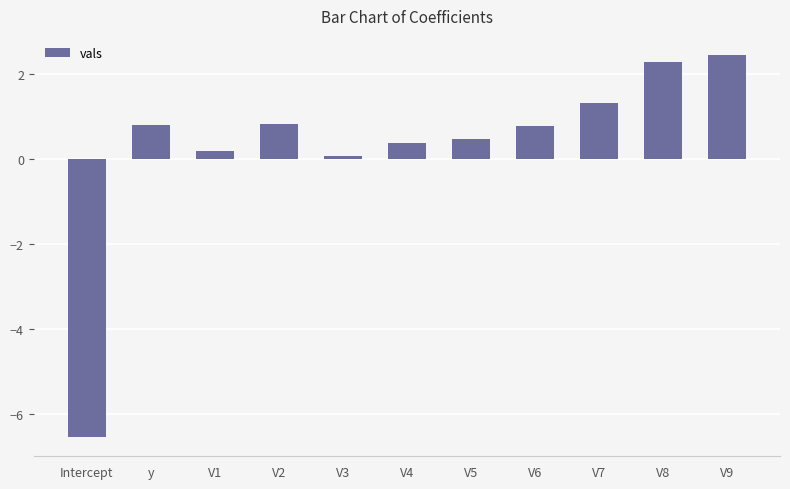

The chart shows a value of 1.3 at V8. True or false?

False